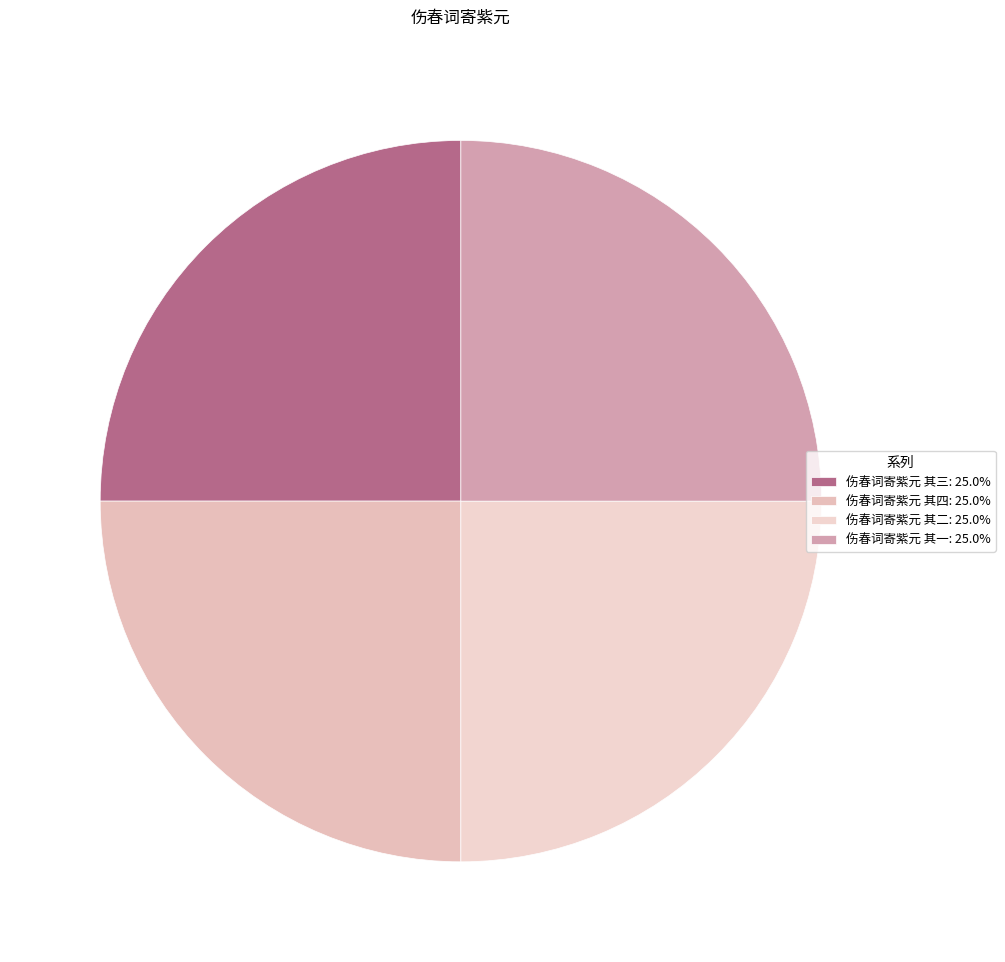

To the nearest percent, what portion does 伤春词寄紫元 其二 represent?

25%